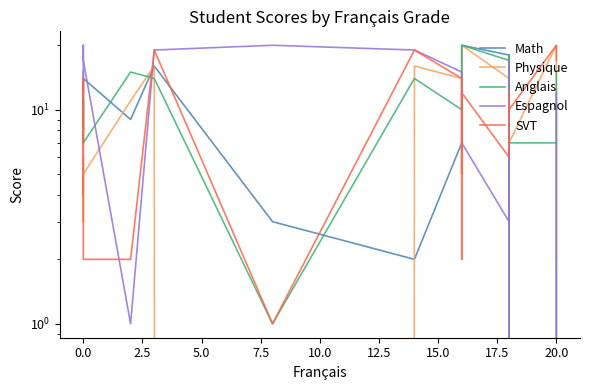

After their last crossing, which series has the higher values: Math or SVT?

SVT